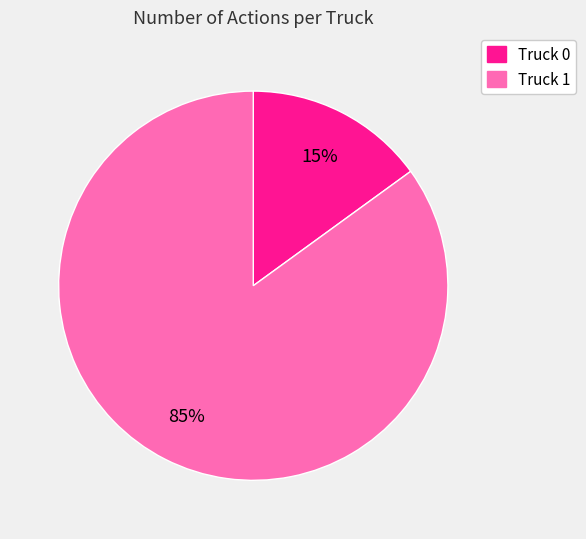

To the nearest percent, what percentage of the pie is Truck 1?

85%